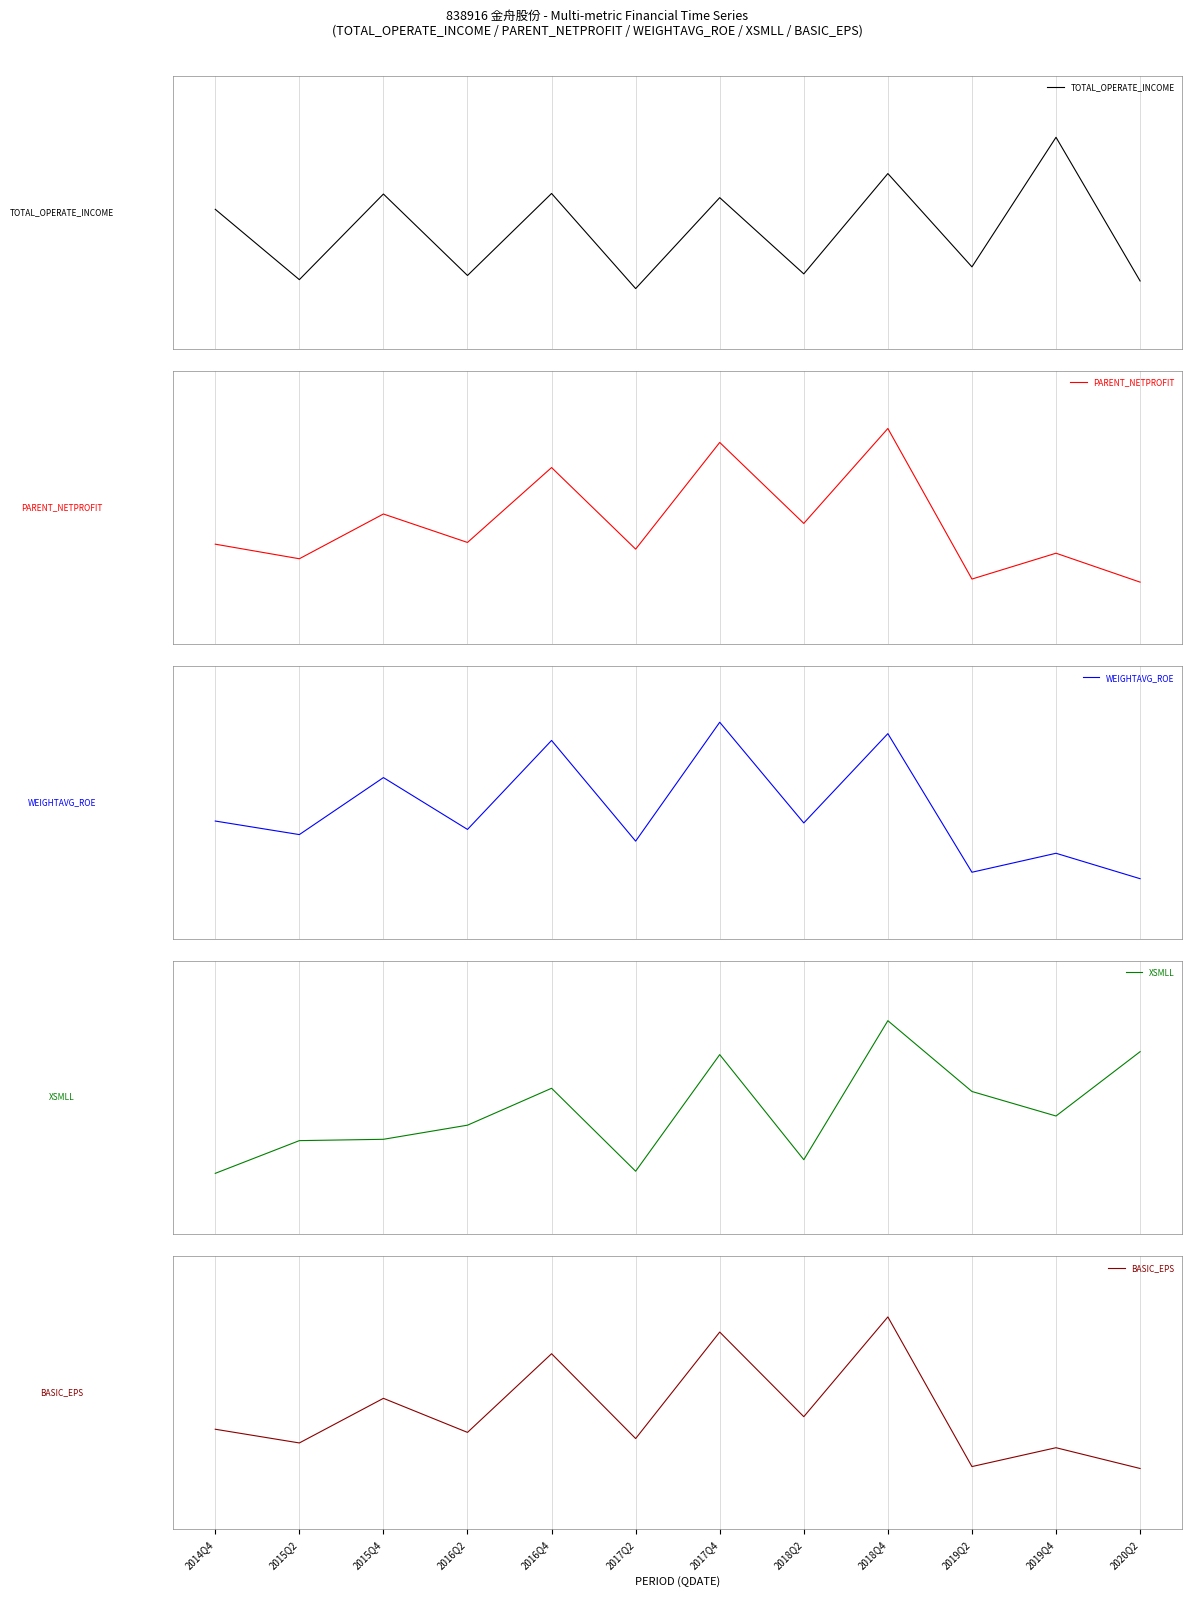

Does the chart display data point markers on the line(s)?

No